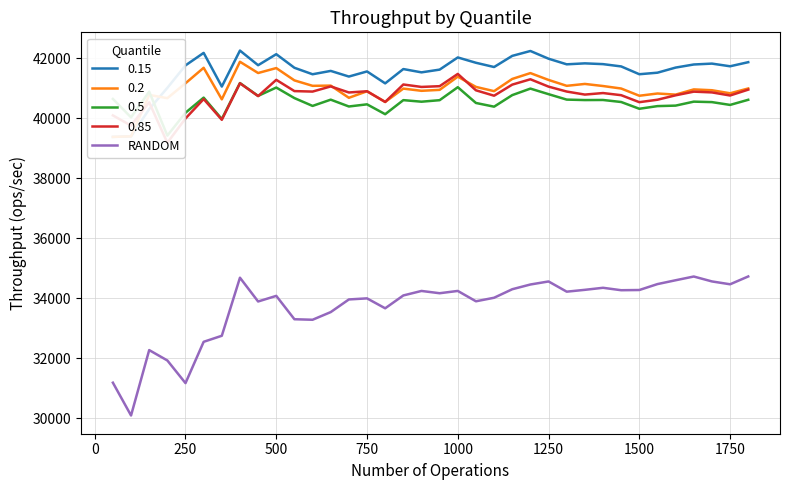

What is the value of the 1st point from the left?

31189.7